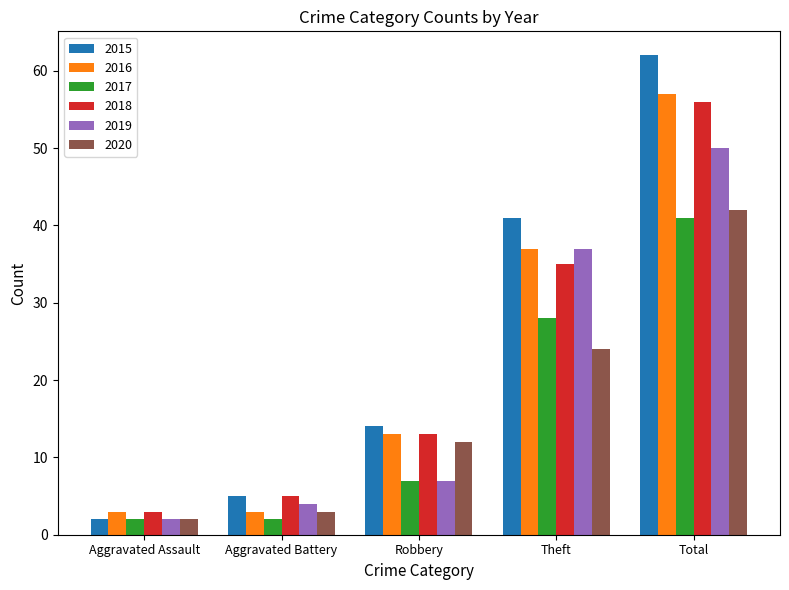

What position from the right is Aggravated Assault?

5